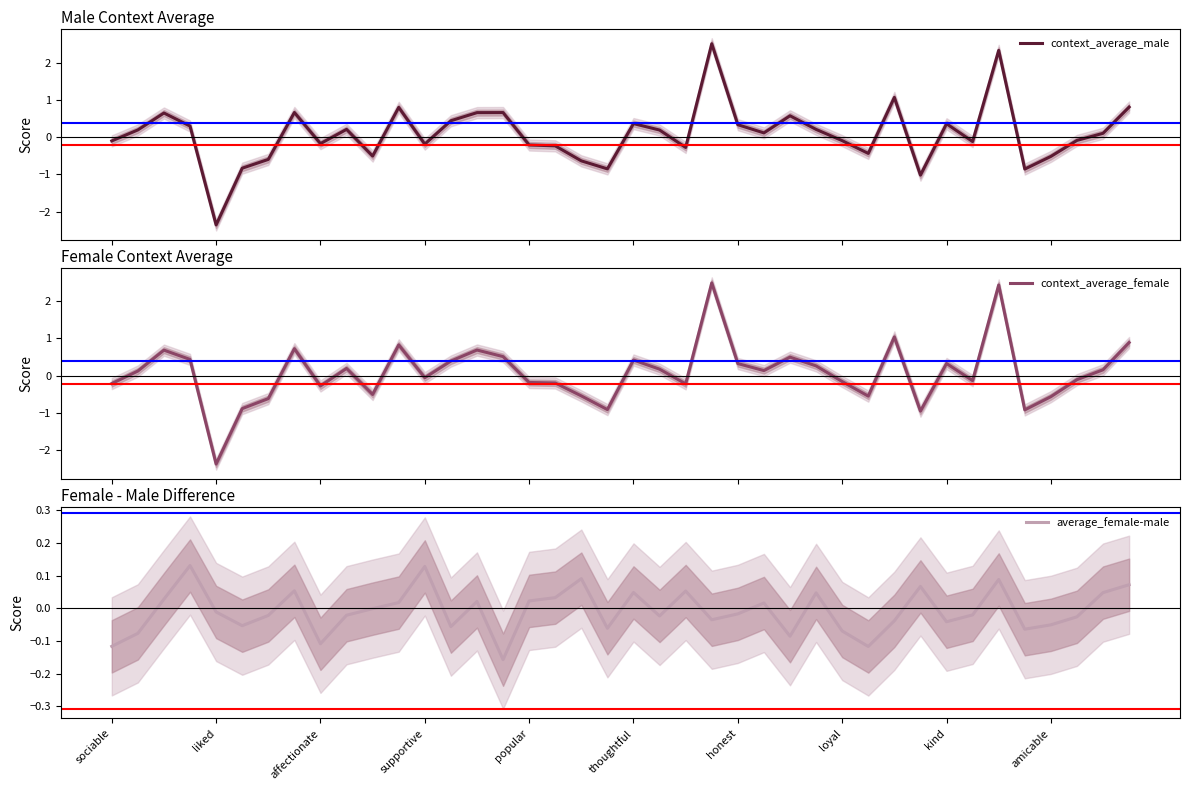

How many interior local peaks does the context_average_female series have?

11